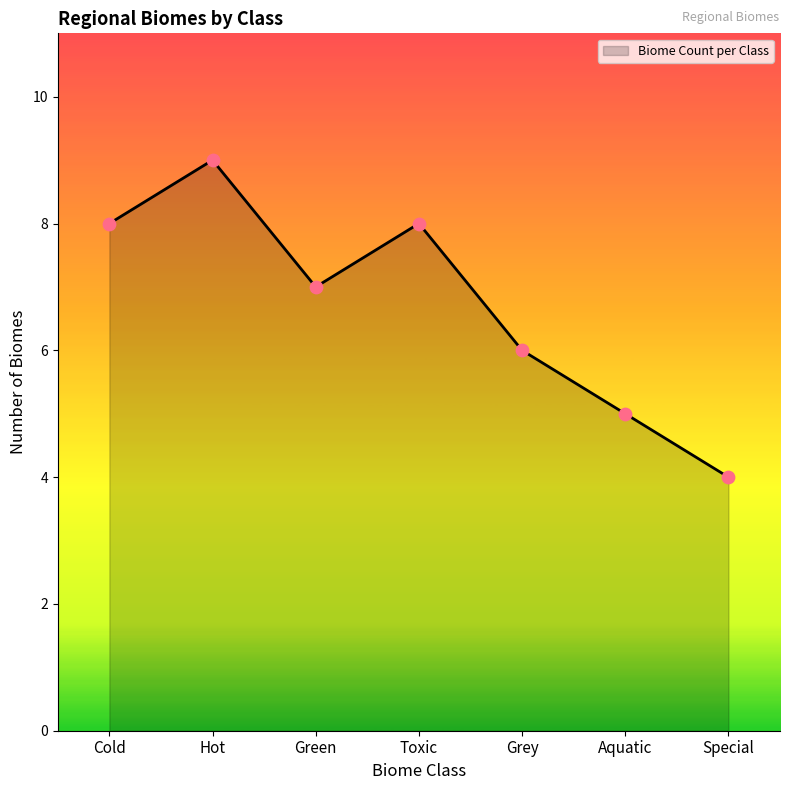

What is the ratio of the value at Toxic to the value at Cold?

1.0